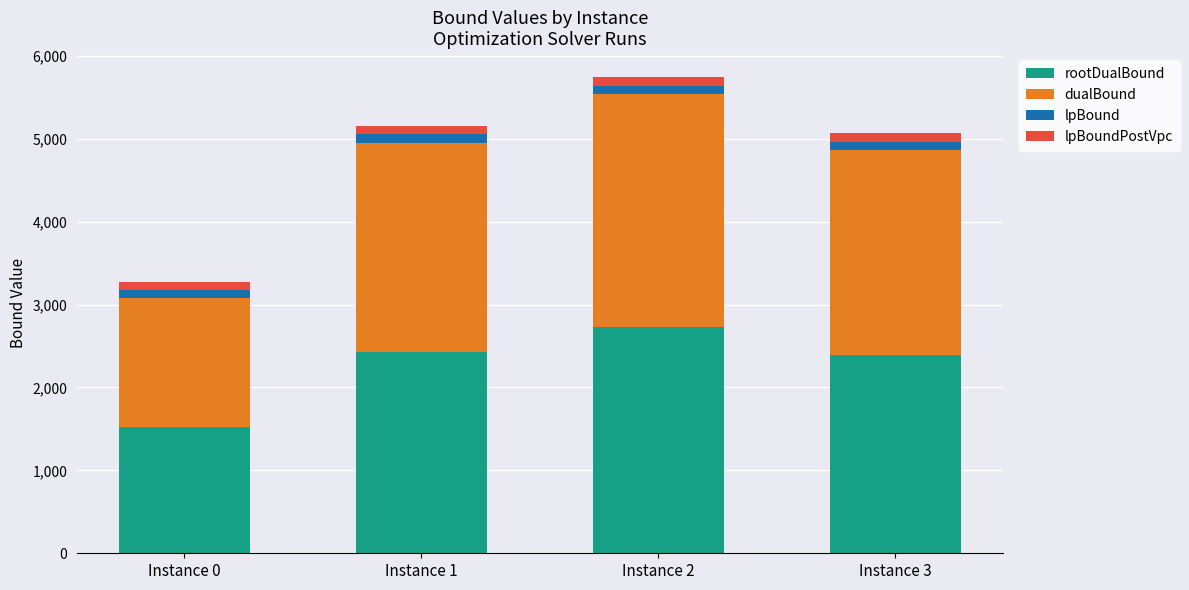

What is the highest value of the rootDualBound series?

2725.5